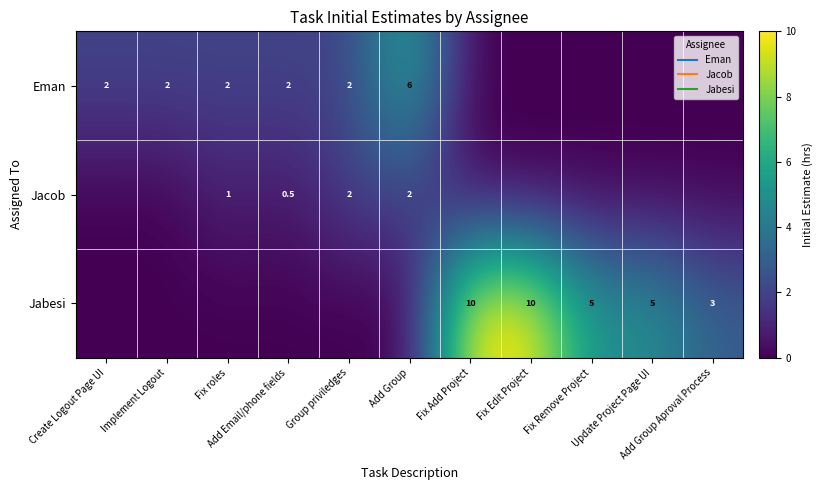

How many positive values does the Eman series have?

6